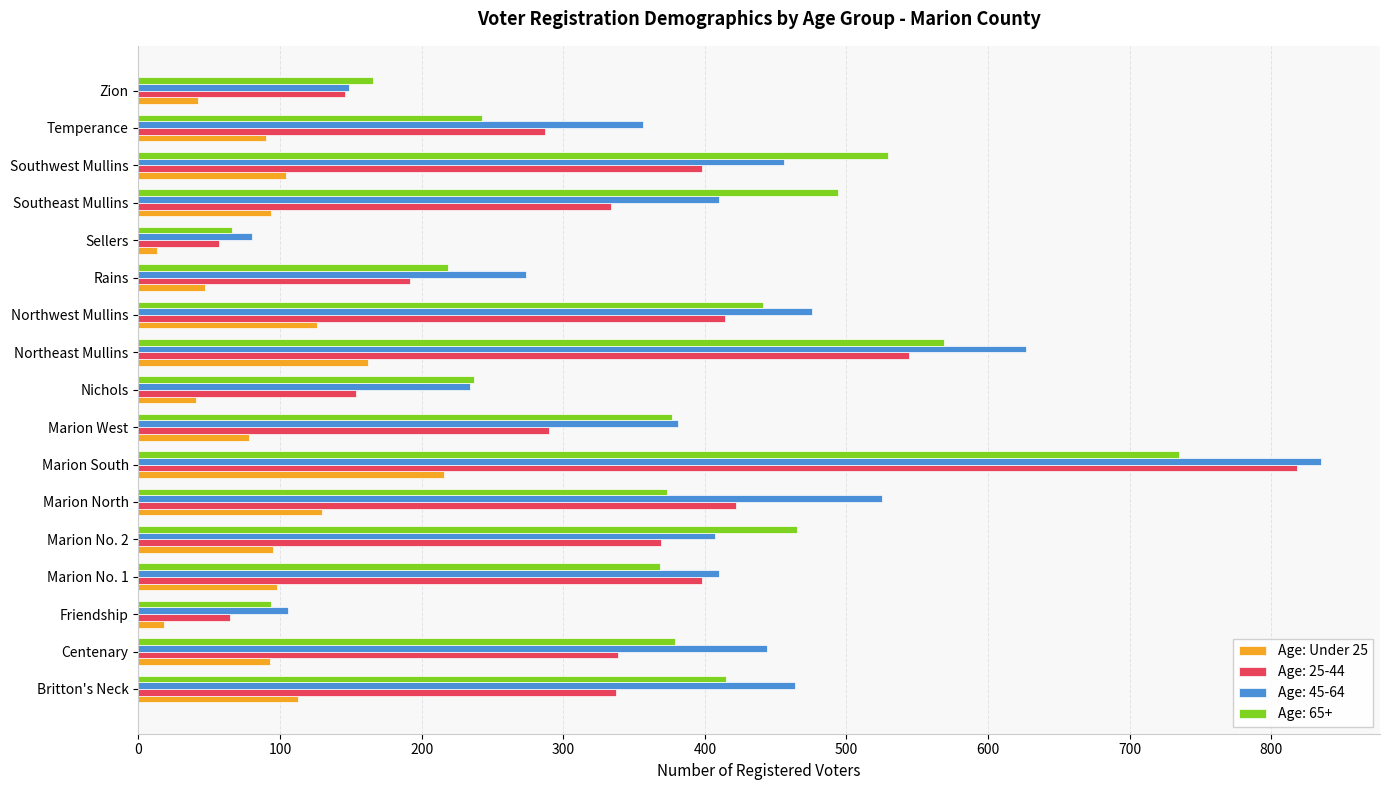

Which category has the highest value in the Age: 25-44 series?

Marion South